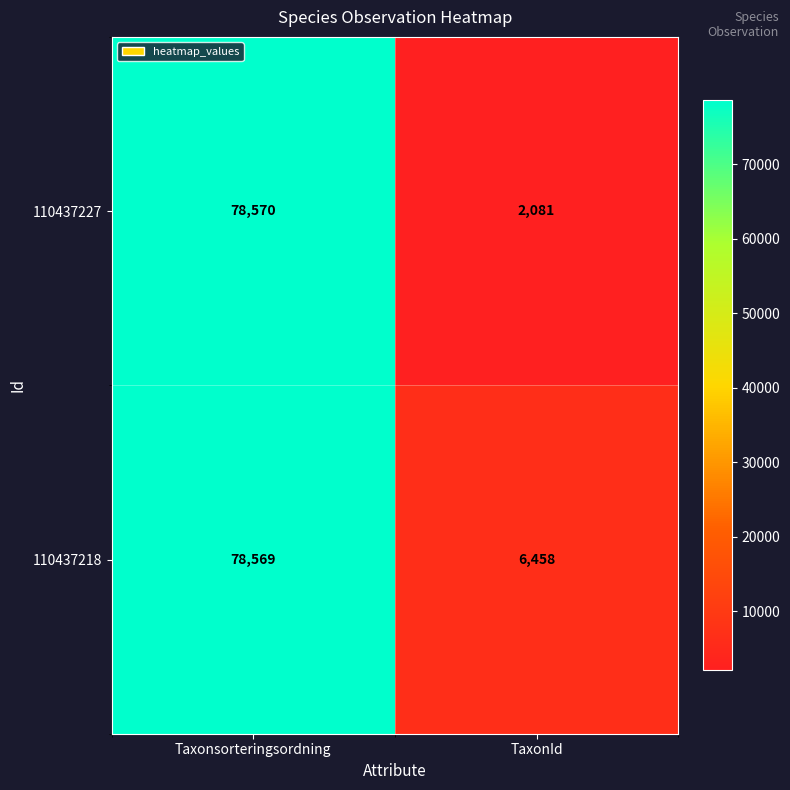

Rank the series at Taxonsorteringsordning from highest to lowest value.

110437227, 110437218